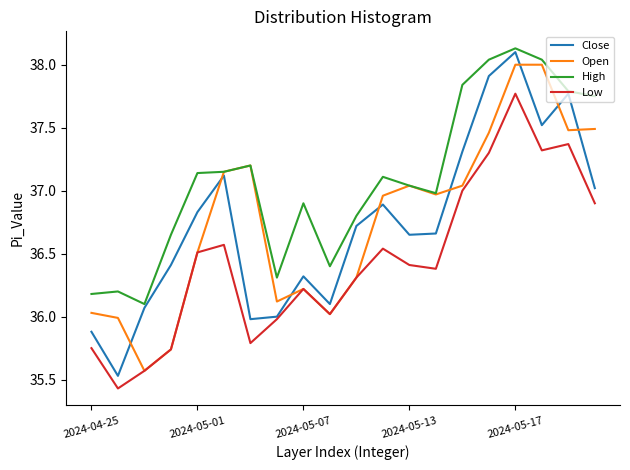

How many lines are shown in the chart?

4